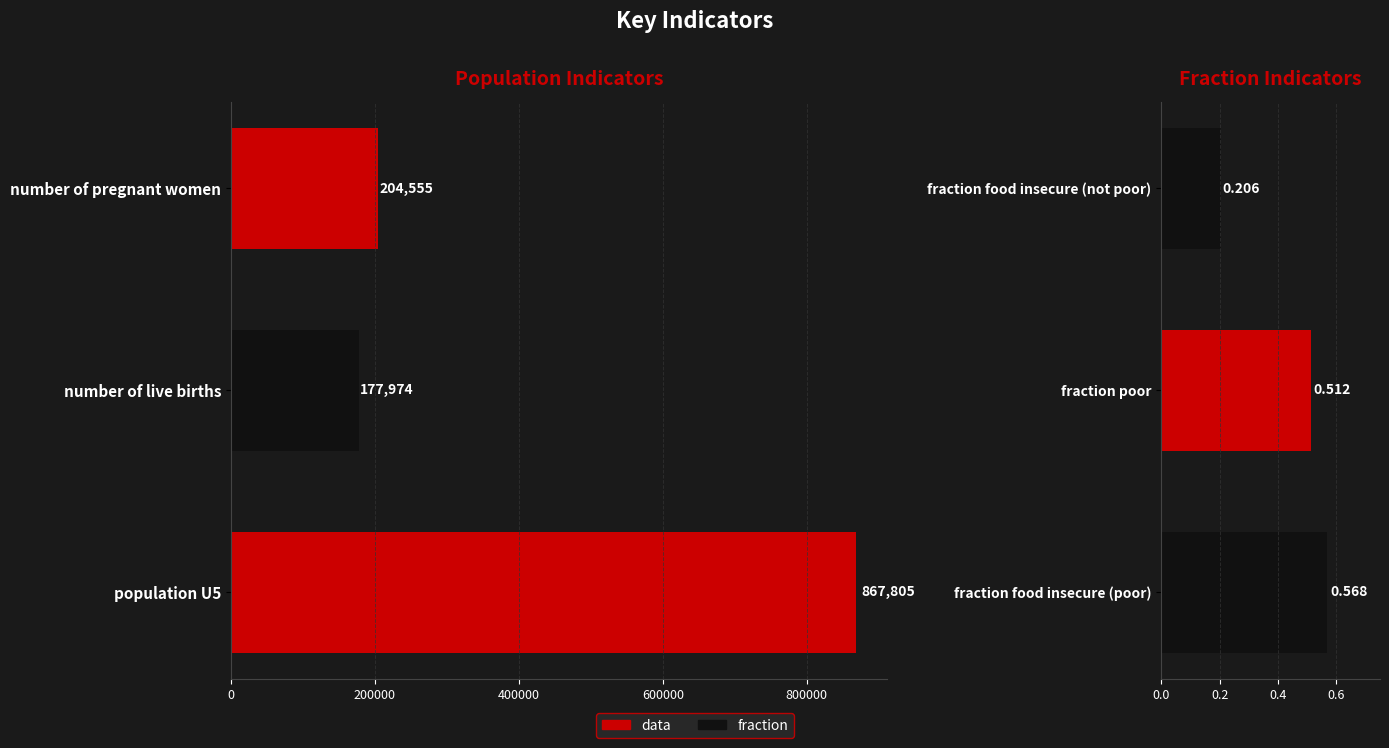

List the series in order of their peak value, lowest first.

fraction, data